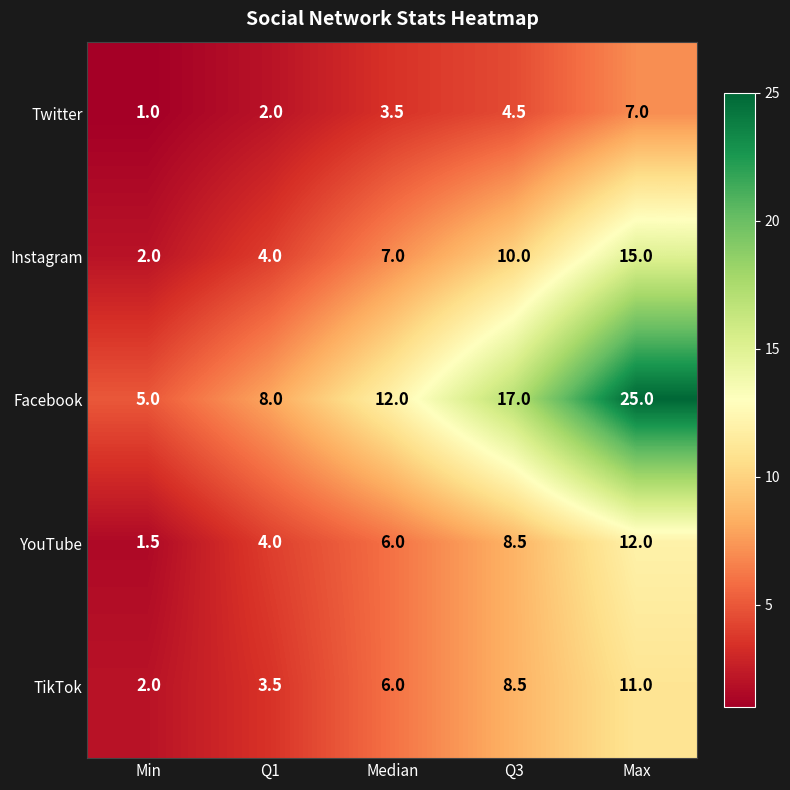

Reading left to right, list all the values displayed in this chart.

Twitter: Min=1.0	Q1=2.0	Median=3.5	Q3=4.5	Max=7.0
Instagram: Min=2.0	Q1=4.0	Median=7.0	Q3=10.0	Max=15.0
Facebook: Min=5.0	Q1=8.0	Median=12.0	Q3=17.0	Max=25.0
YouTube: Min=1.5	Q1=4.0	Median=6.0	Q3=8.5	Max=12.0
TikTok: Min=2.0	Q1=3.5	Median=6.0	Q3=8.5	Max=11.0